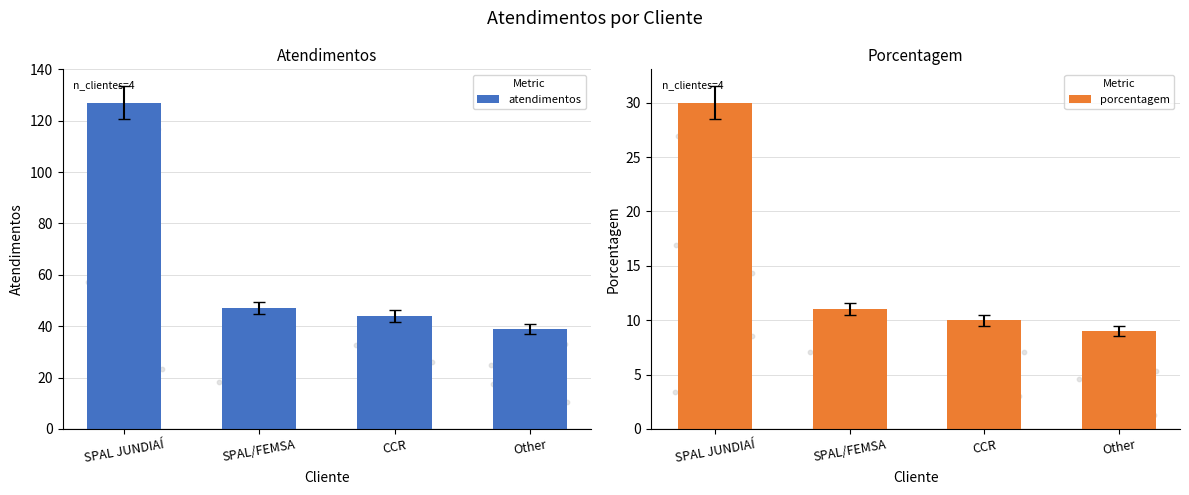

Is the value of atendimentos at SPAL JUNDIAÍ greater than the value of porcentagem at CCR?

Yes